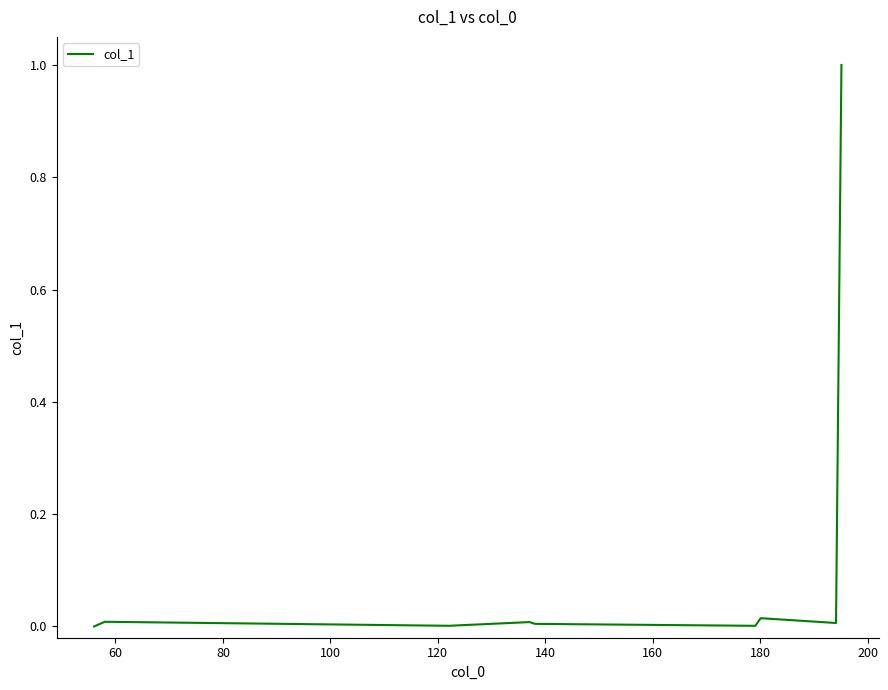

What is the difference between the maximum and minimum values?

1.0